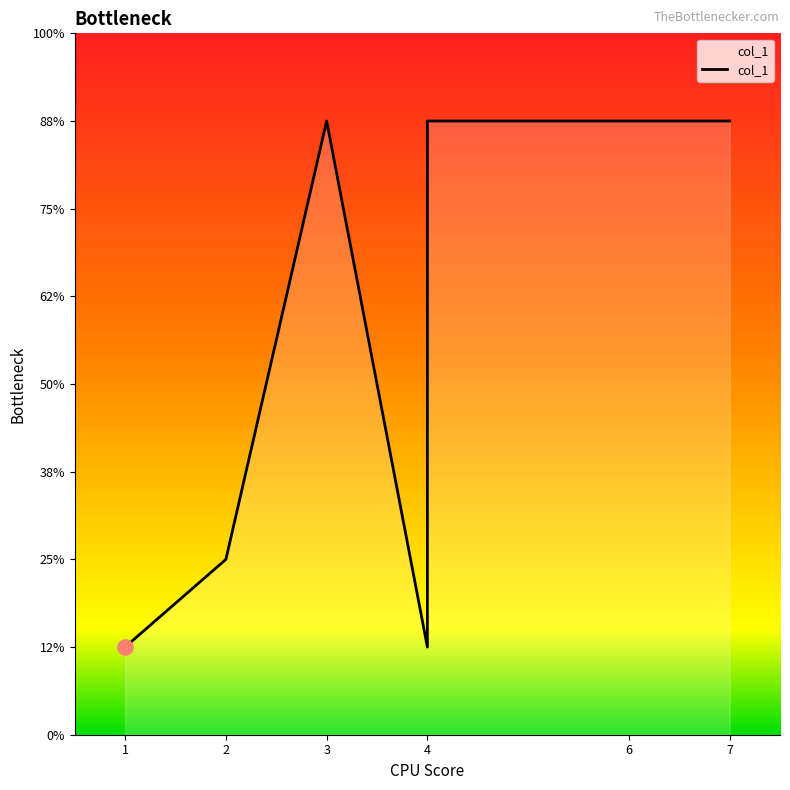

Between 3 and 4, which is larger?

3